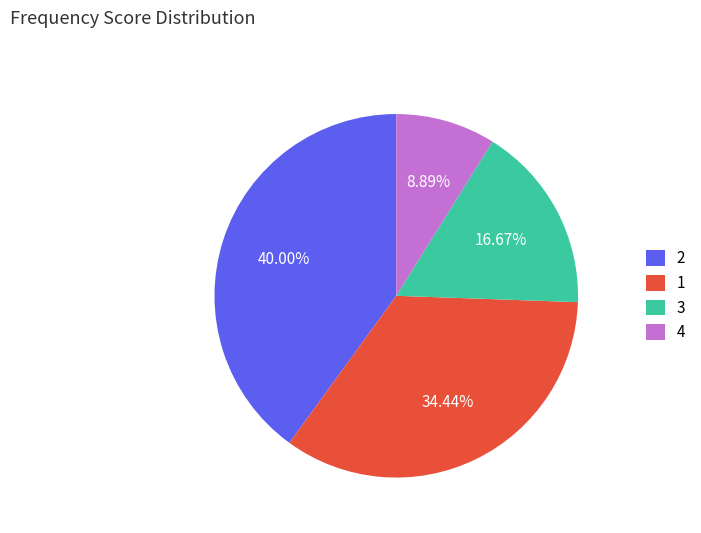

Does 1 represent more than half of the total?

No